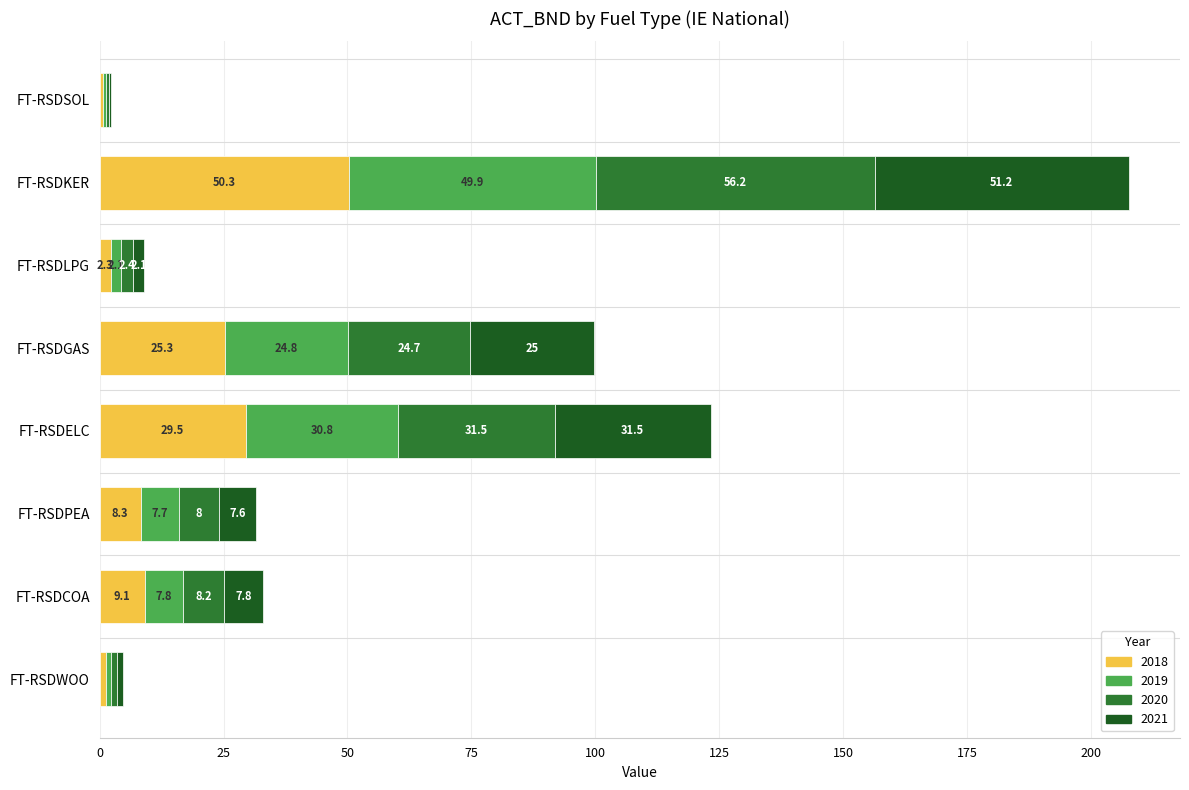

Which category has the highest value in the 2018 series?

FT-RSDKER